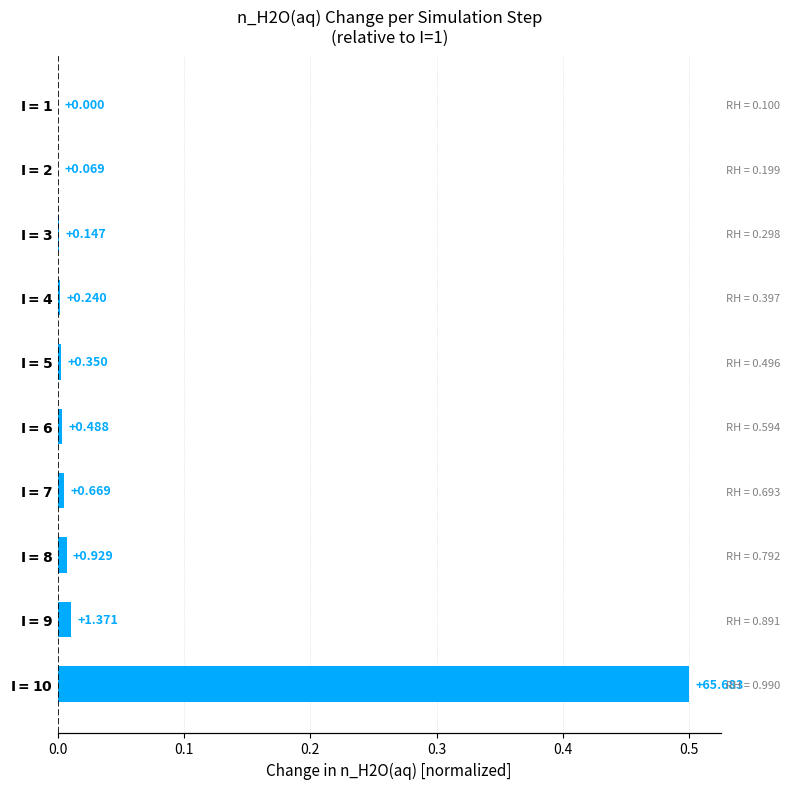

How many bars are there in total?

10